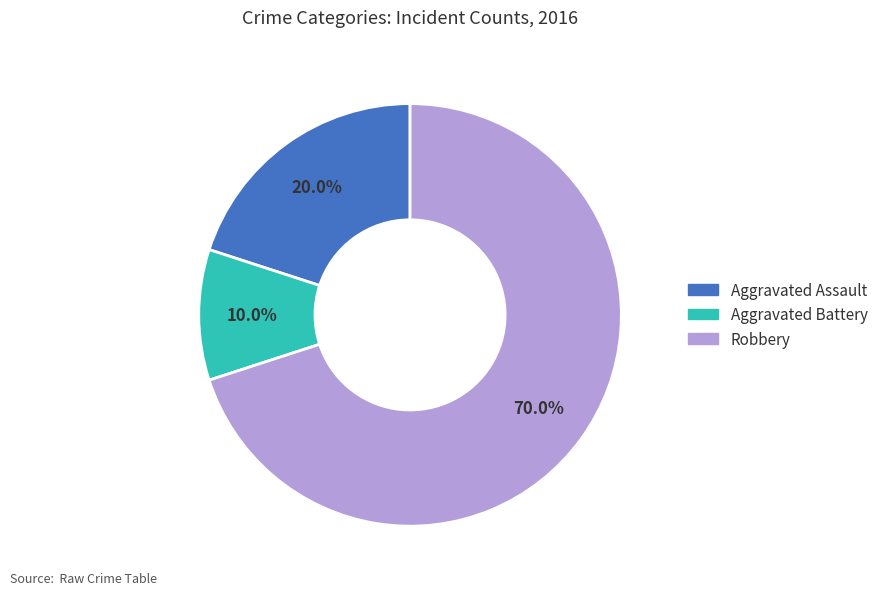

To the nearest percent, what portion does Robbery represent?

70%